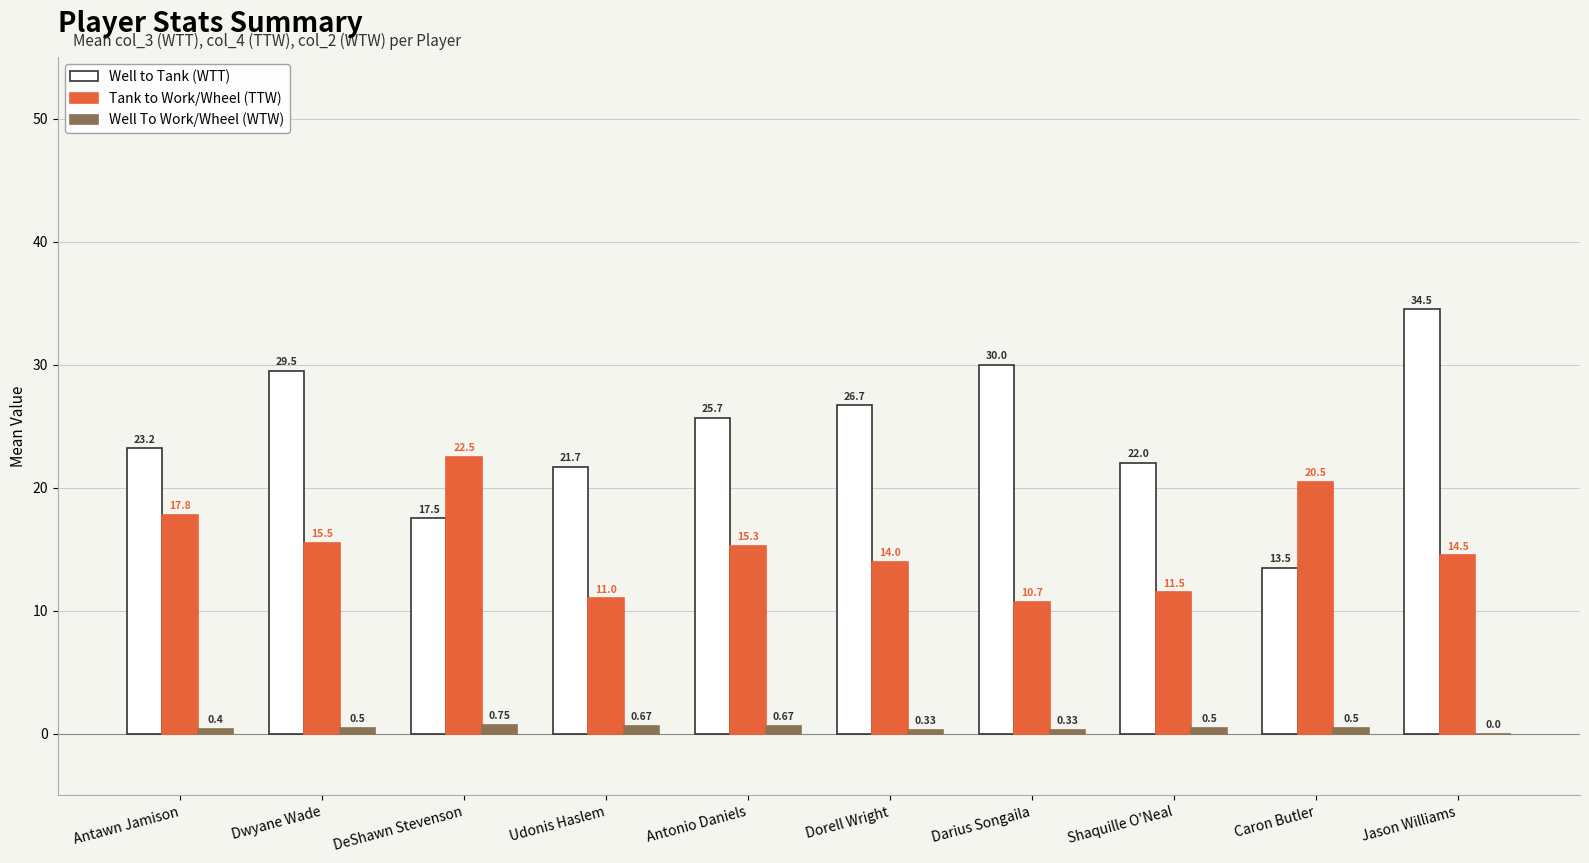

What is the highest value of the Well to Tank (WTT) series?

34.5